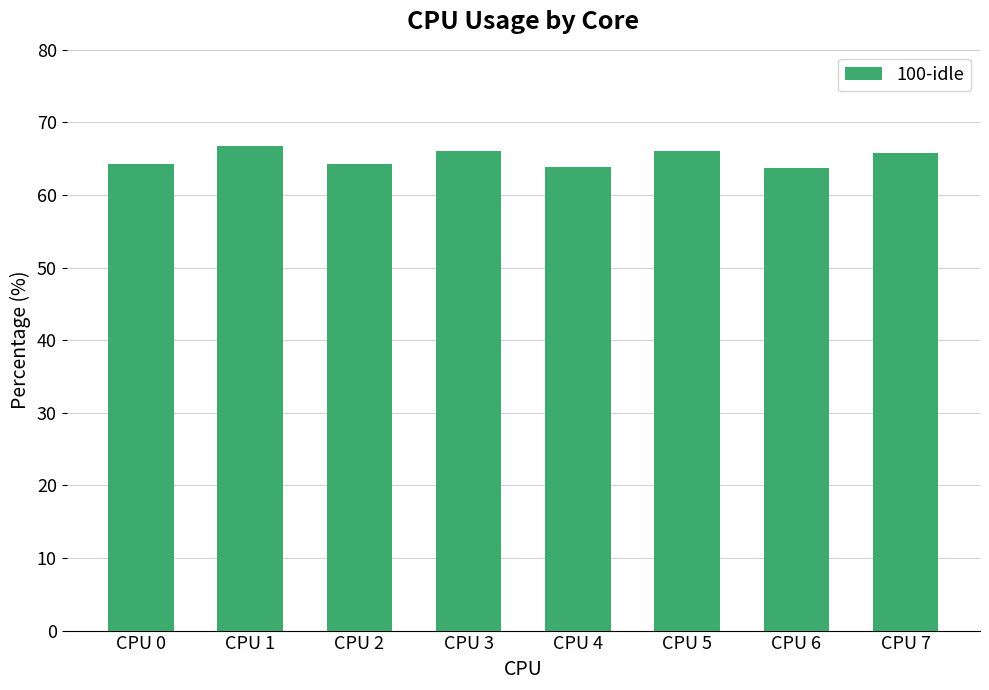

What is the smallest value displayed?

63.8